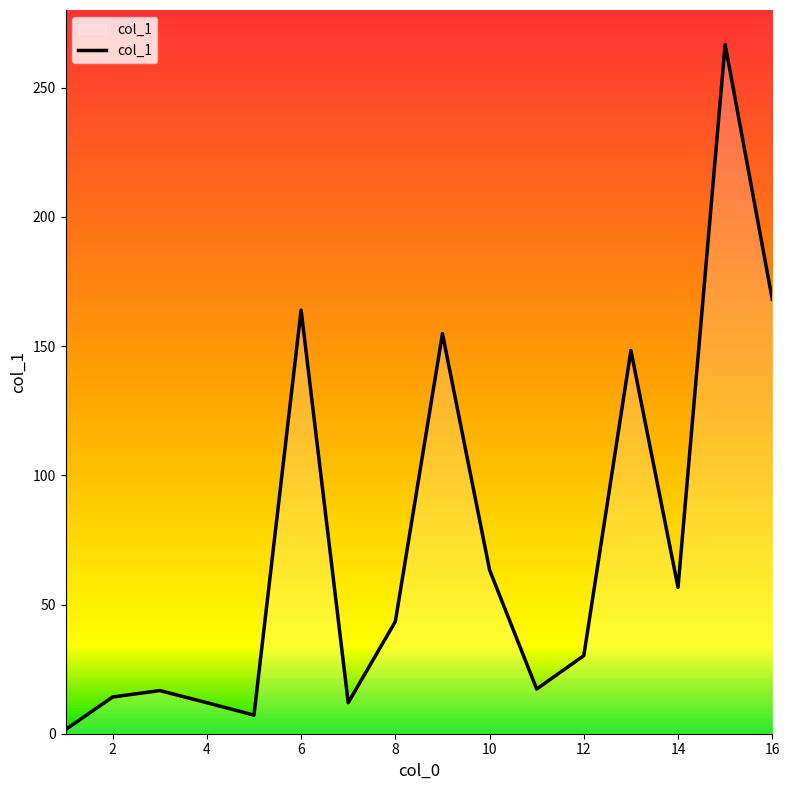

What is the maximum value shown in the chart?

266.7